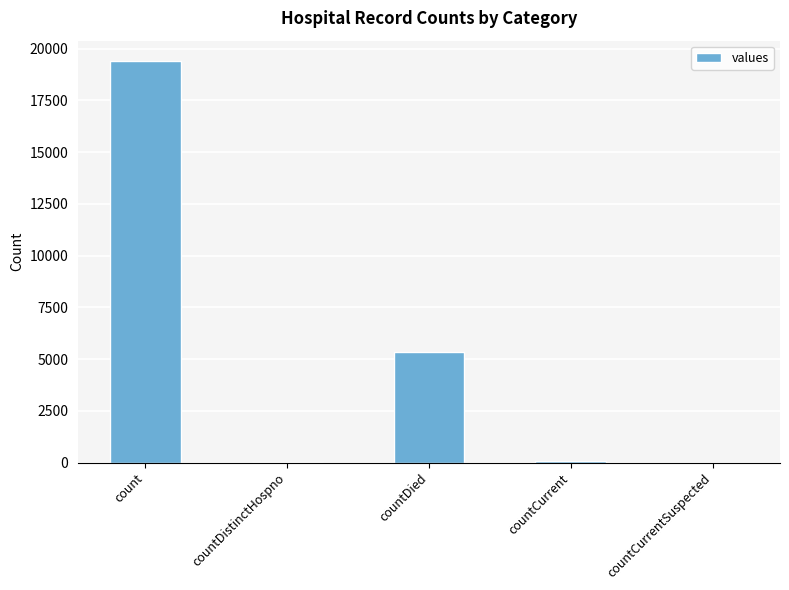

Approximately how many times larger is the value at countDied compared to count?

0.3